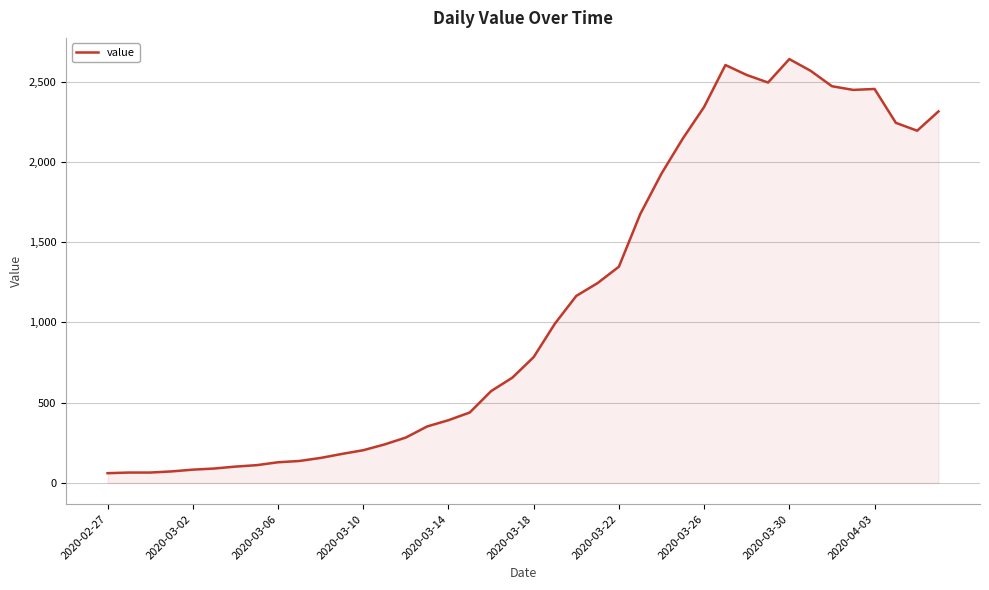

What is the greatest value displayed?

2640